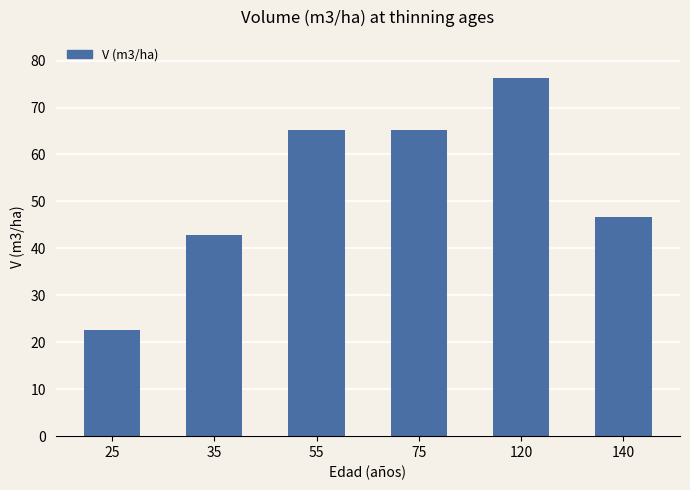

What is the change in value from 75 to 140?

-18.6